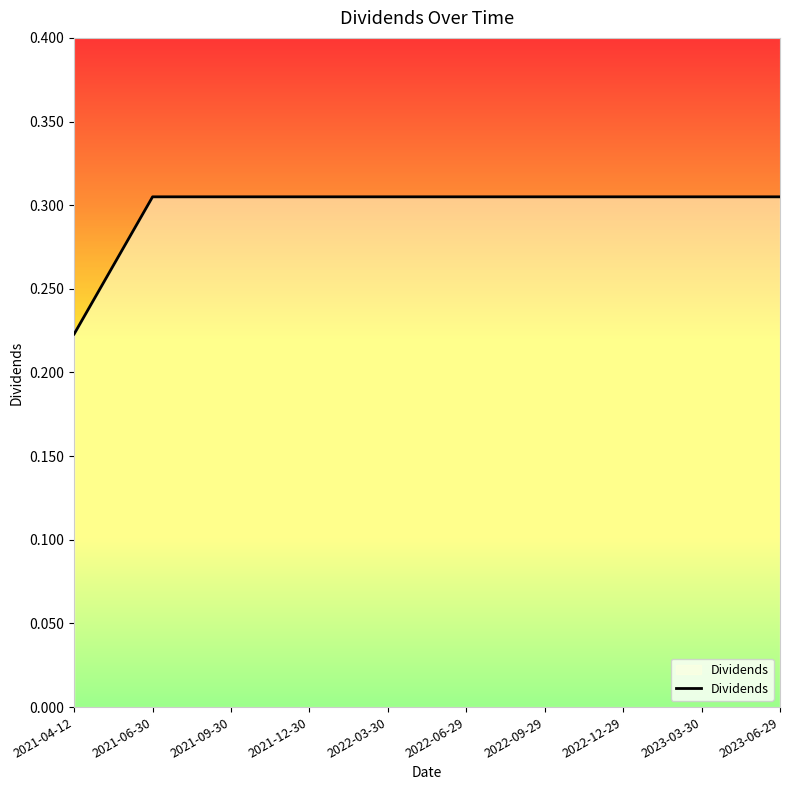

What is the label of the 8th point from the left?

2022-12-29